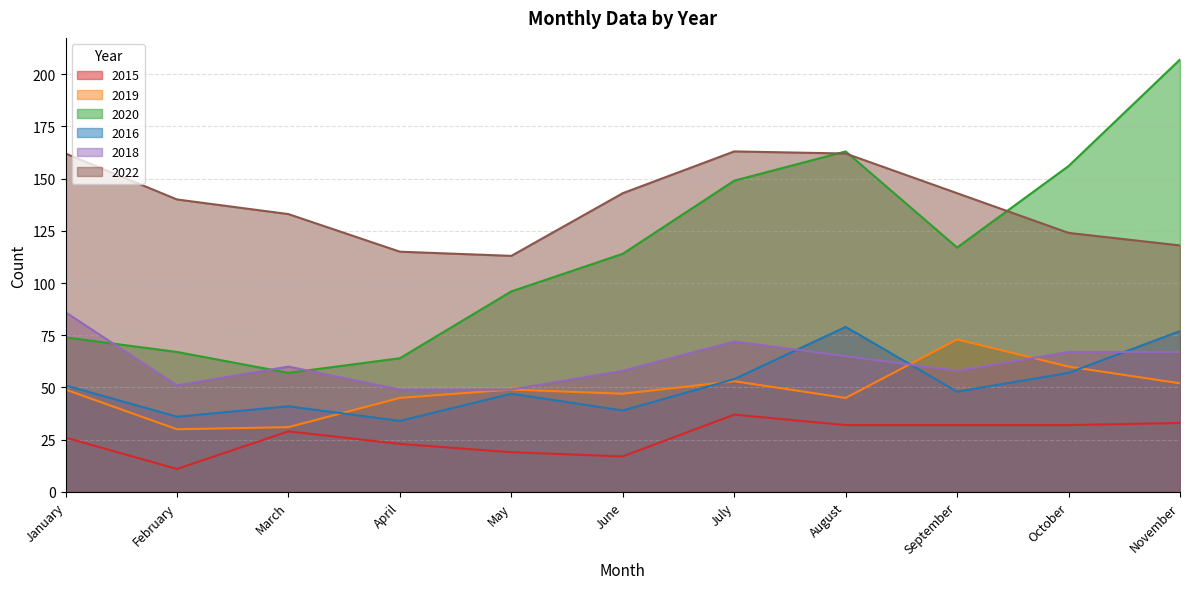

What is the total value across all series at October?

496